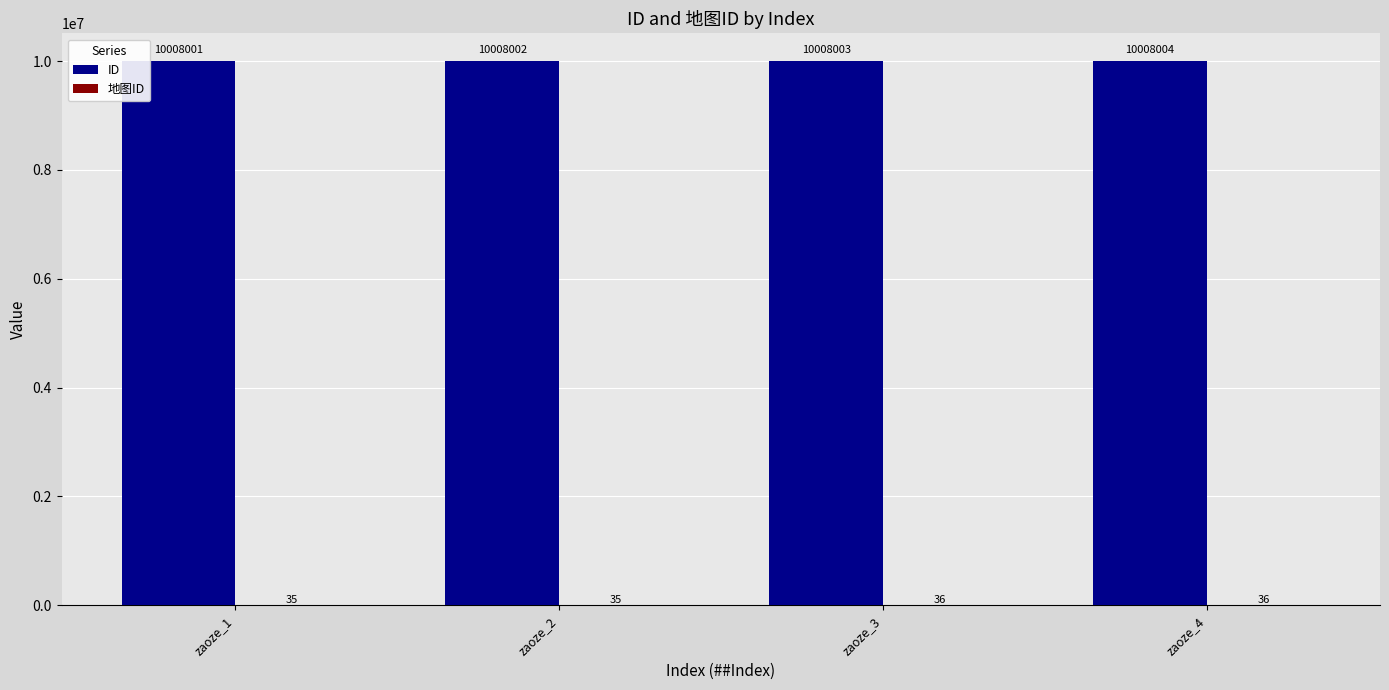

What is the total value across all series at zaoze_2?

10008037